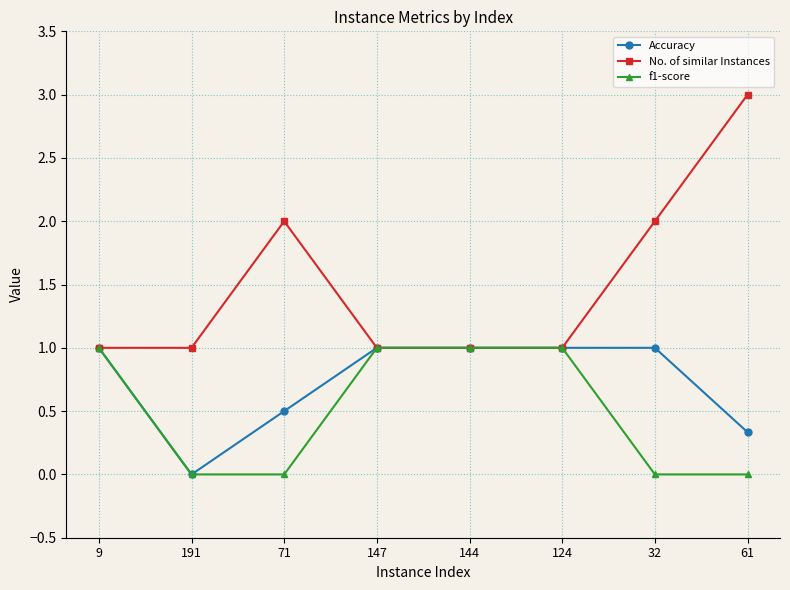

What is the difference between the maximum and minimum values in the Accuracy series?

1.0